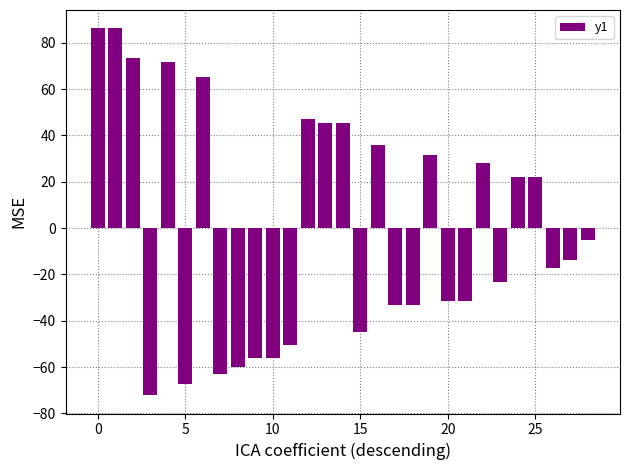

What is the difference between the maximum and minimum values?

158.3